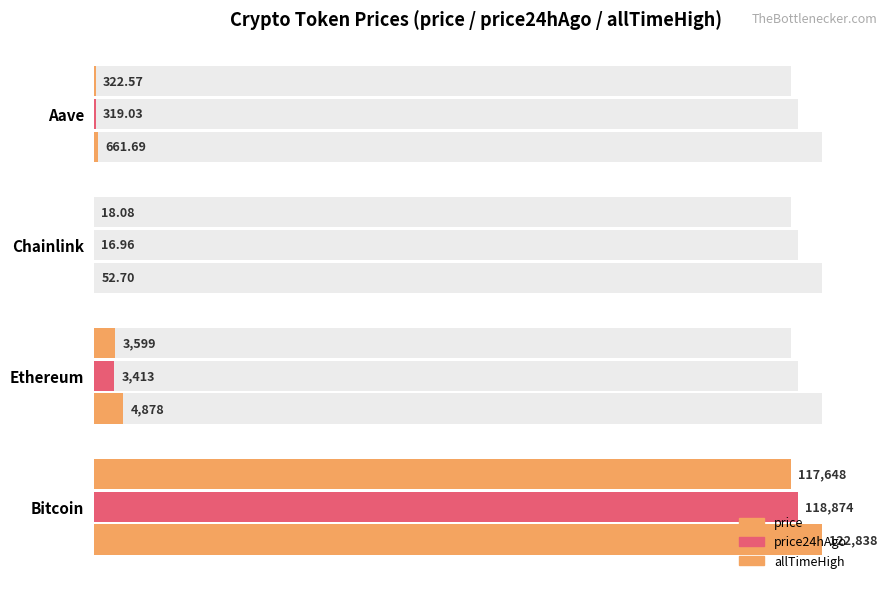

What is the value of the price24hAgo bar at the 4th from the left?

319.0